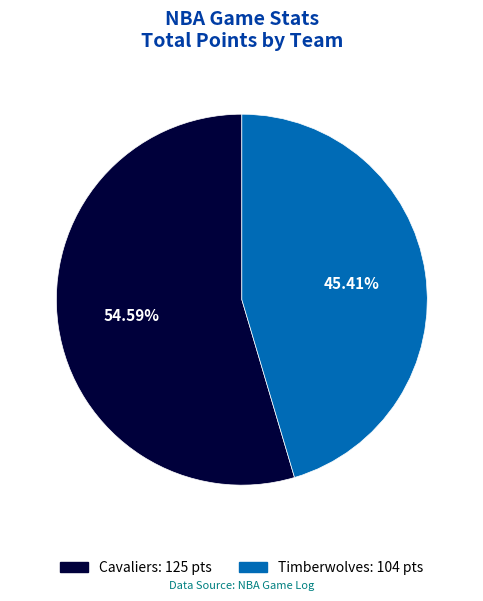

What percentage is the Cavaliers slice, to the nearest percent?

55%